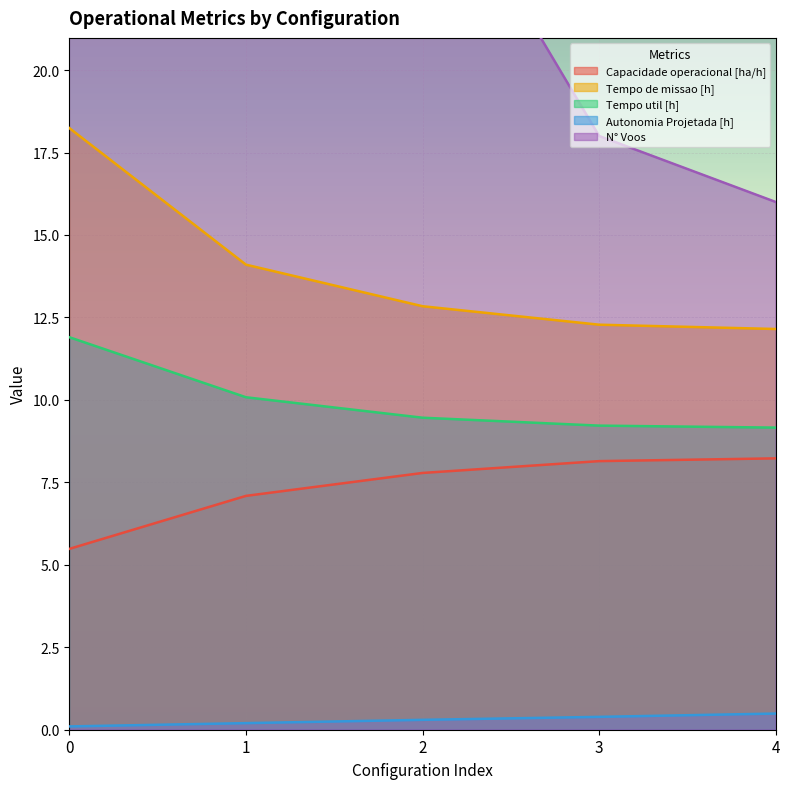

Is it true that Autonomia Projetada [h] equals 0.5 at 3?

False